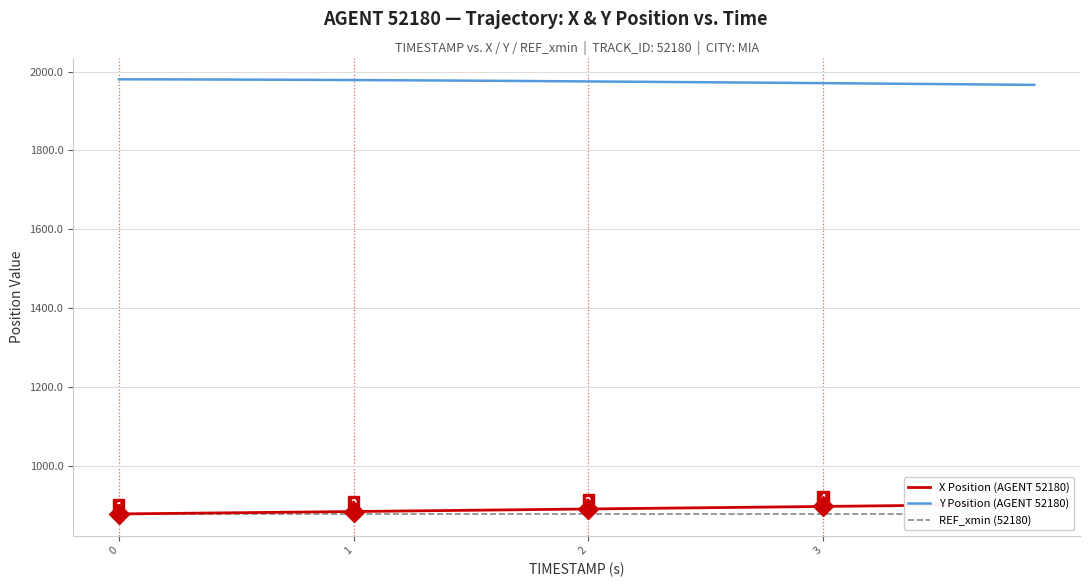

What is the value of the X Position (AGENT 52180) point at the 13th from the left?

885.7